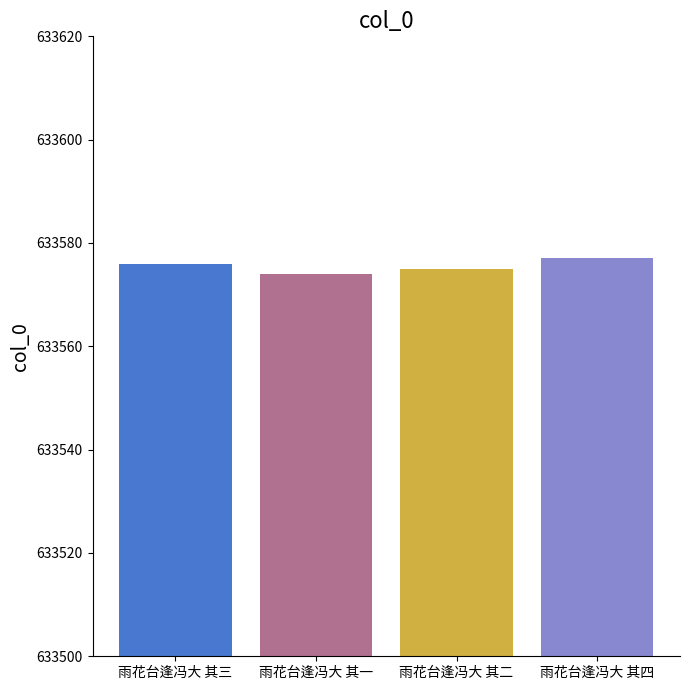

Reading left to right, extract all data points from this chart.

雨花台逢冯大 其三=633576	雨花台逢冯大 其一=633574	雨花台逢冯大 其二=633575	雨花台逢冯大 其四=633577